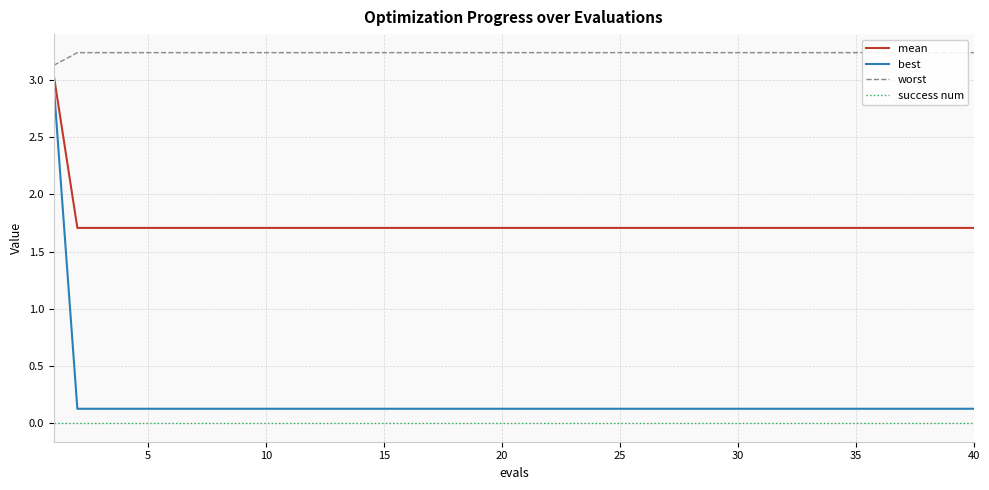

Is it true that mean equals 0.7 at 25?

False